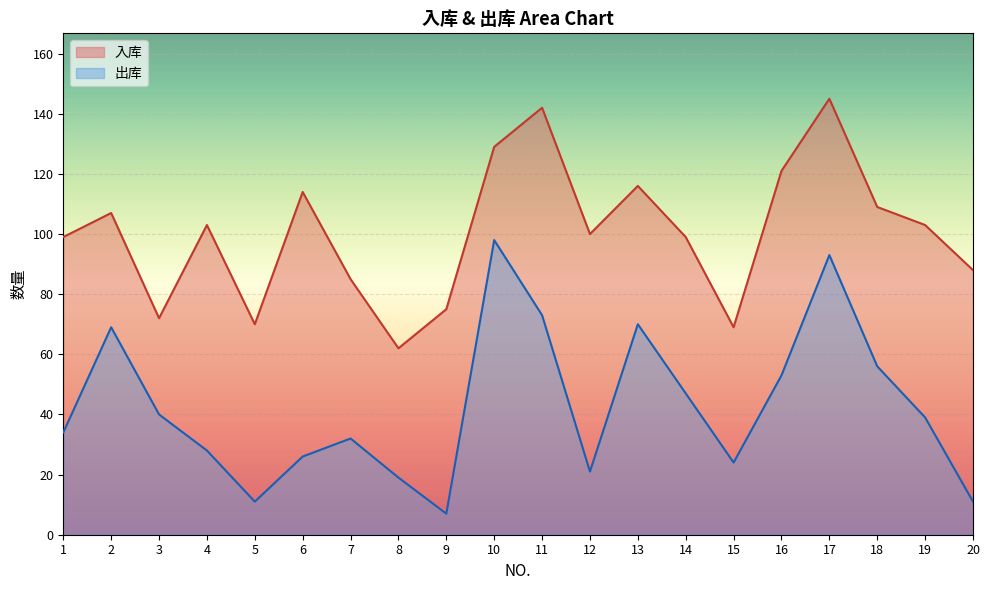

What is the highest value of the 出库 series?

98